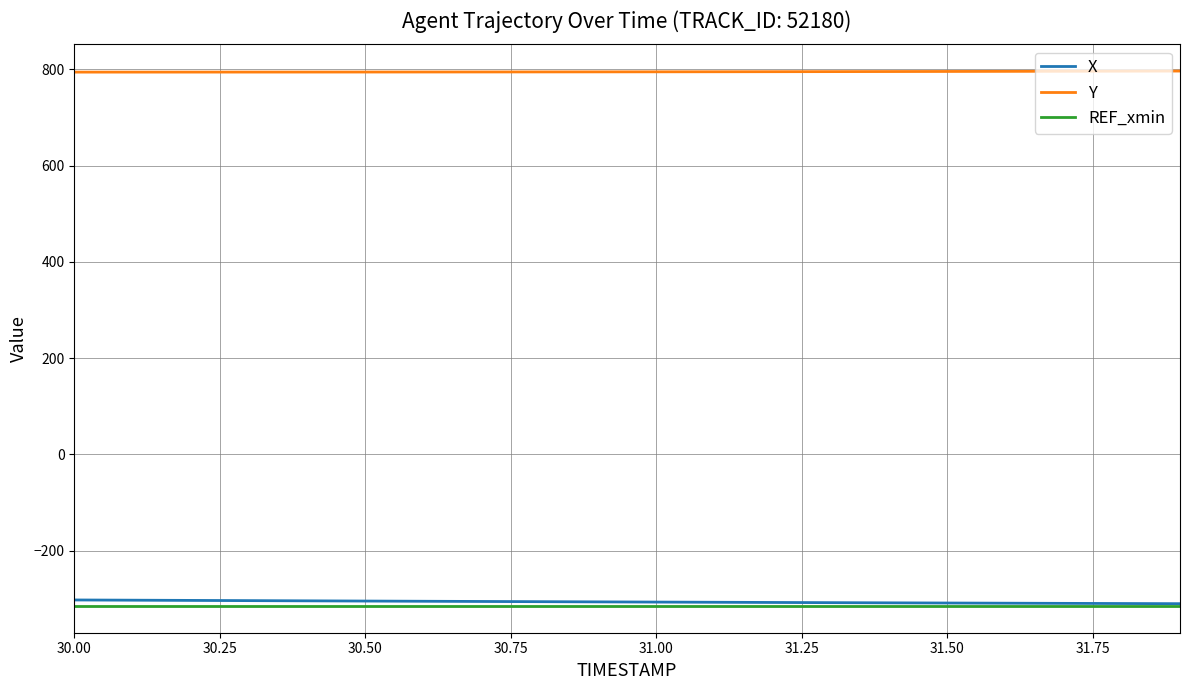

What is the difference between the second highest and second lowest values in the Y series?

2.0